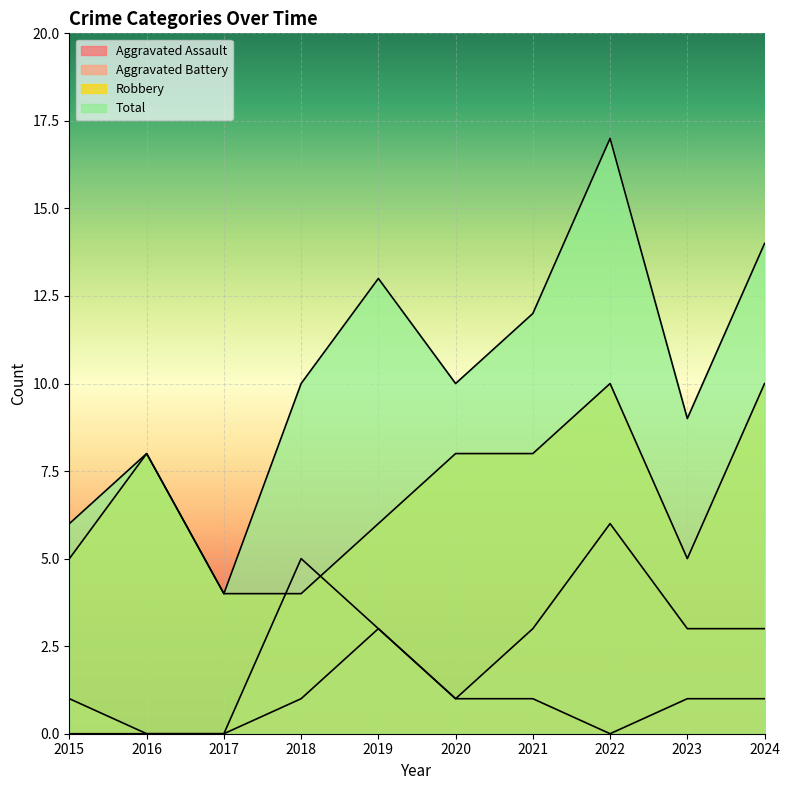

How many data points in Total are above 10?

4